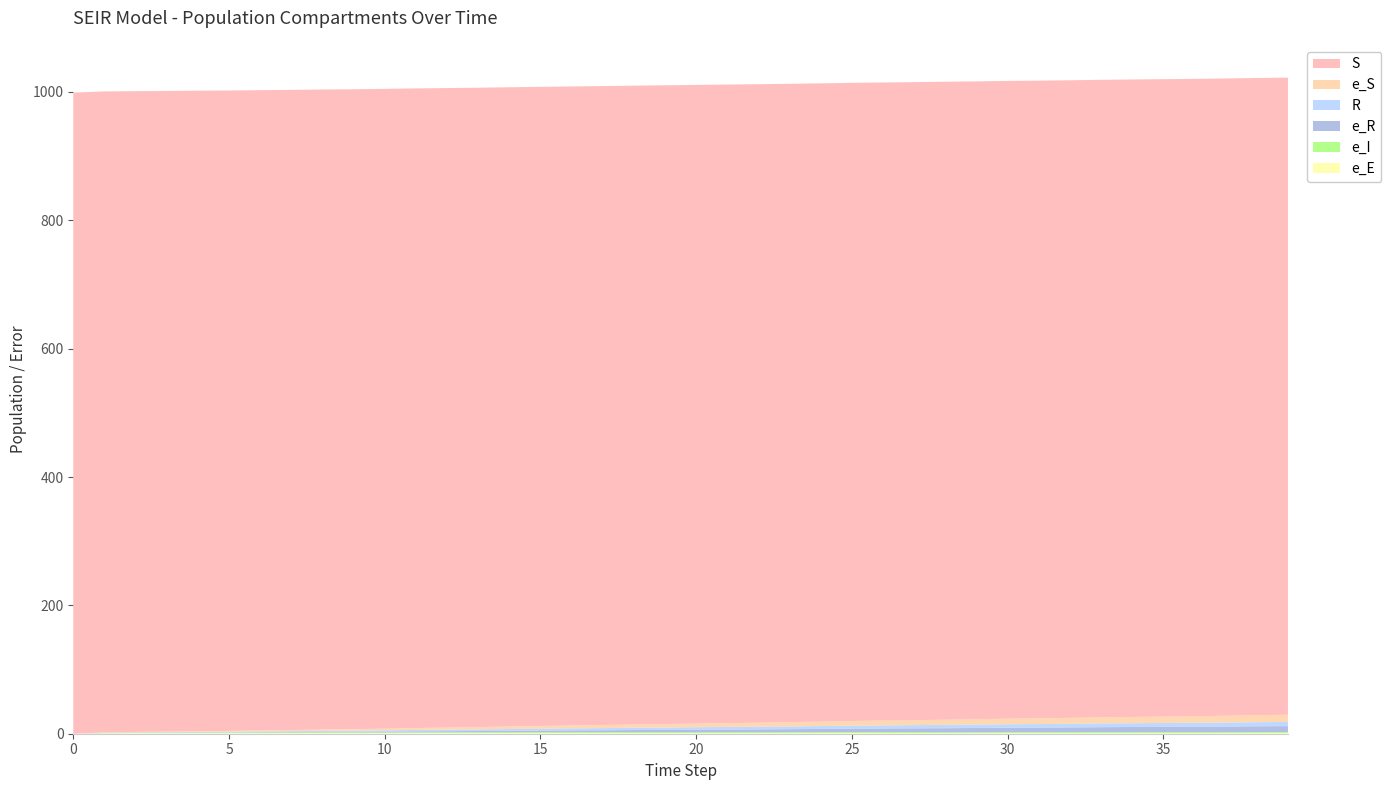

Reading left to right, transcribe all the data shown in this chart.

S: 999.0	998.7	998.5	998.3	998.1	997.9	997.7	997.5	997.3	997.1	996.9	996.7	996.5	996.3	996.1	995.9	995.8	995.6	995.5	995.3	995.2	995.0	994.9	994.7	994.6	994.4	994.3	994.2	994.0	993.9	993.8	993.7	993.6	993.5	993.3	993.2	993.1	993.0	992.9	992.8
R: 0.0	0.2	0.4	0.6	0.7	0.9	1.1	1.3	1.5	1.7	2.0	2.2	2.4	2.6	2.8	3.0	3.1	3.3	3.5	3.7	3.9	4.0	4.2	4.3	4.5	4.7	4.8	5.0	5.2	5.3	5.5	5.5	5.7	5.8	5.9	6.0	6.2	6.3	6.4	6.5
e_S: 0.0	0.6	0.7	0.8	1.1	1.3	1.6	1.8	2.1	2.4	2.7	3.0	3.3	3.6	3.9	4.3	4.5	4.8	5.1	5.4	5.7	6.0	6.2	6.6	6.9	7.3	7.5	7.8	8.1	8.4	8.7	8.9	9.2	9.4	9.8	10.0	10.2	10.5	10.9	11.2
e_R: 0.0	0.4	0.5	0.5	0.5	0.5	0.6	0.8	0.9	1.0	1.3	1.6	1.7	2.0	2.2	2.5	2.7	3.0	3.3	3.6	4.0	4.2	4.5	4.8	5.1	5.4	5.6	5.9	6.4	6.8	7.0	7.2	7.5	7.8	8.1	8.3	8.5	8.8	9.1	9.3
e_I: 0.0	0.4	0.5	0.7	0.8	0.9	1.1	1.1	1.2	1.2	1.3	1.2	1.3	1.4	1.4	1.4	1.5	1.6	1.6	1.5	1.5	1.5	1.5	1.5	1.4	1.5	1.6	1.8	1.5	1.4	1.5	1.5	1.6	1.6	1.5	1.7	1.7	1.6	1.5	1.6
e_E: 0.0	0.6	0.7	0.6	0.7	0.8	0.8	0.8	0.9	0.8	0.8	0.9	0.9	0.8	0.9	0.9	0.9	0.8	0.8	0.9	0.8	0.8	0.8	0.8	0.9	1.1	1.0	0.7	0.8	0.8	0.9	0.8	0.8	0.9	0.9	0.7	0.7	0.8	1.0	0.9